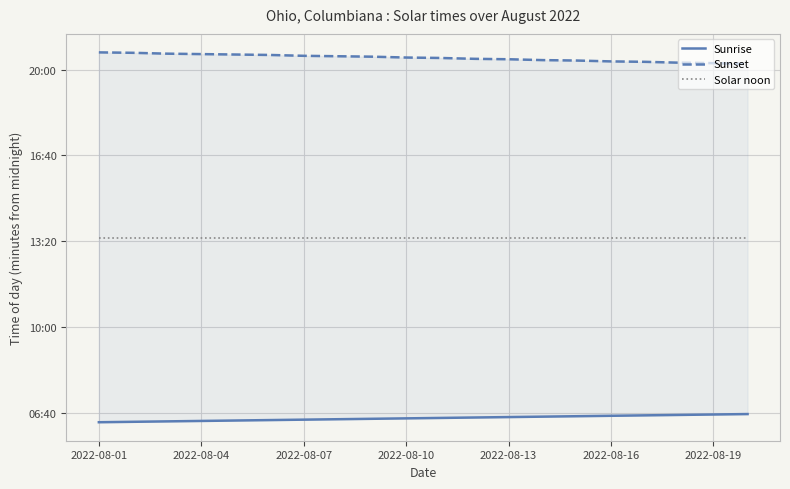

How many lines are shown in the chart?

3